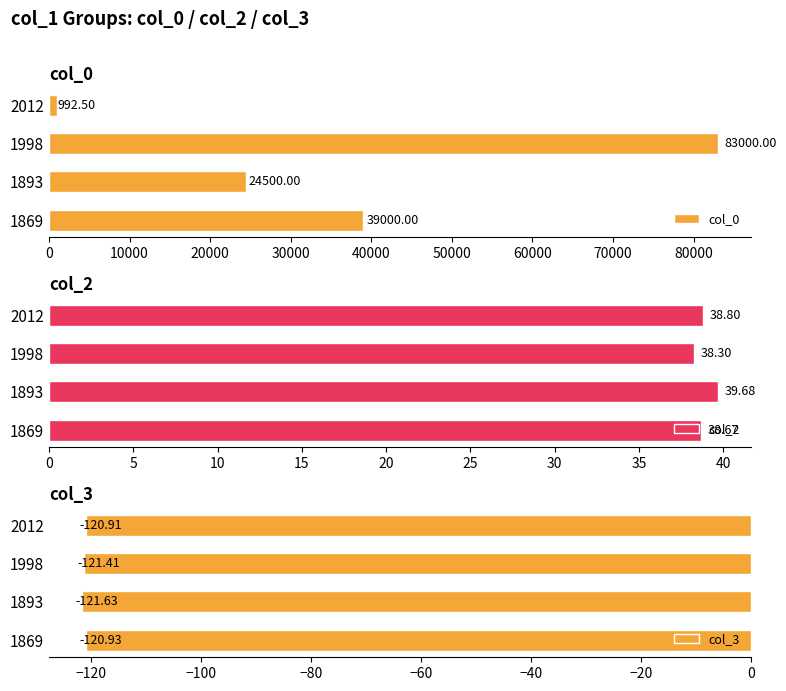

How many bars are there in total?

12